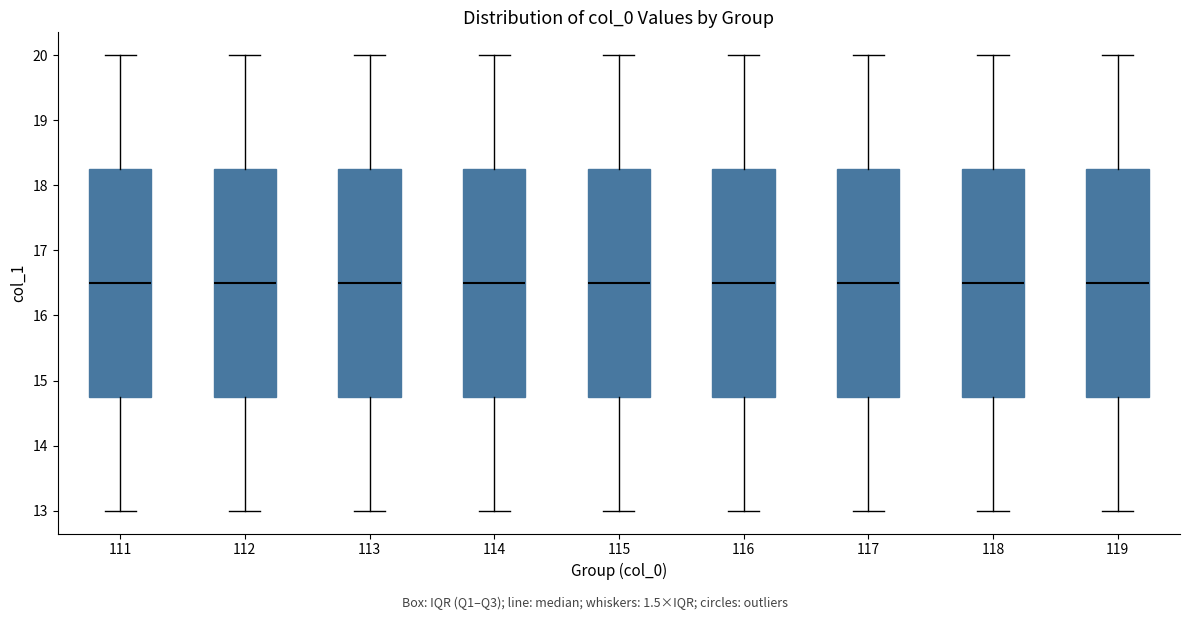

Reading left to right, read every box against the y-axis: the position of its median line, the range the box covers, and the ends of its whiskers. The values are not printed on the chart, so give them approximately, as read against the axis.

111: median 16.5, box 14.8 to 18.3, whiskers 13.0 to 20.0
112: median 16.5, box 14.8 to 18.3, whiskers 13.0 to 20.0
113: median 16.5, box 14.8 to 18.3, whiskers 13.0 to 20.0
114: median 16.5, box 14.8 to 18.3, whiskers 13.0 to 20.0
115: median 16.5, box 14.8 to 18.3, whiskers 13.0 to 20.0
116: median 16.5, box 14.8 to 18.3, whiskers 13.0 to 20.0
117: median 16.5, box 14.8 to 18.3, whiskers 13.0 to 20.0
118: median 16.5, box 14.8 to 18.3, whiskers 13.0 to 20.0
119: median 16.5, box 14.8 to 18.3, whiskers 13.0 to 20.0